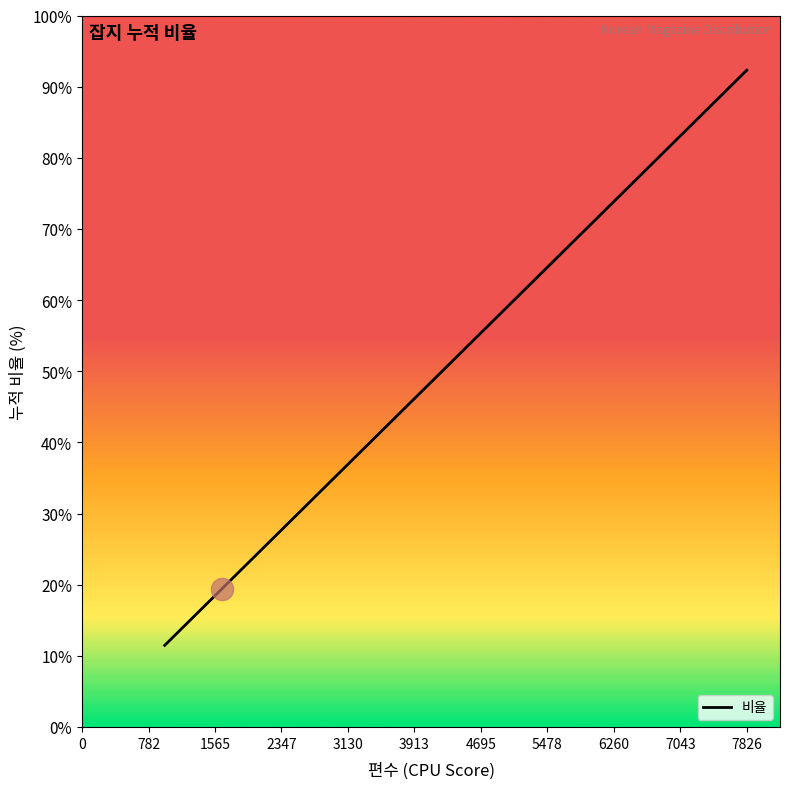

What is the maximum value shown in the chart?

92.3